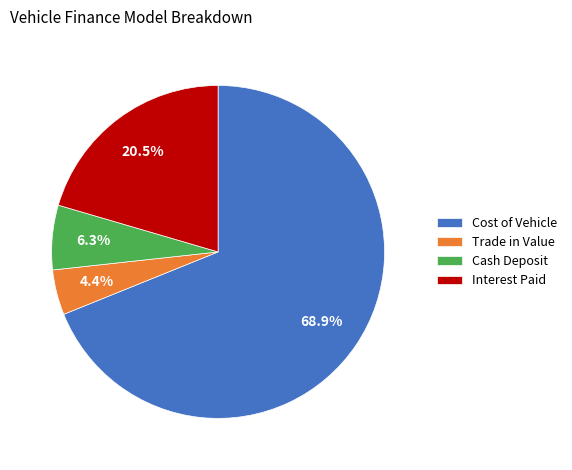

Which has a higher value, Cash Deposit or Interest Paid?

Interest Paid